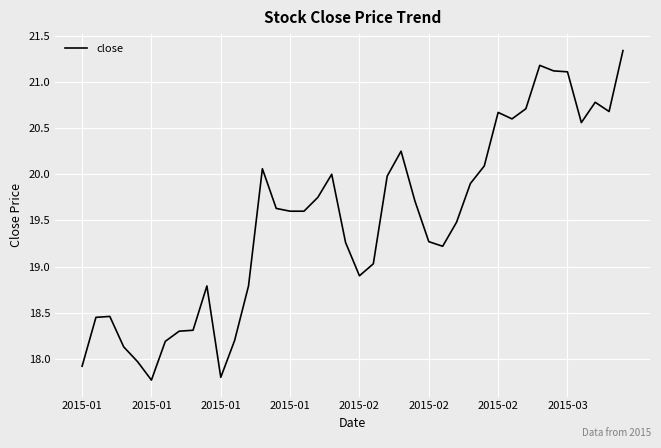

What is the smallest value displayed?

17.8